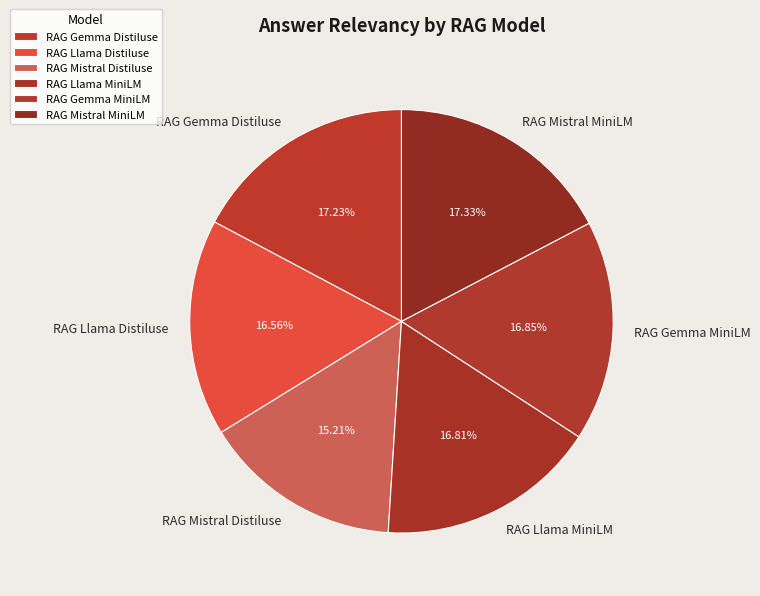

To the nearest percent, what is the difference between the RAG Mistral Distiluse and RAG Gemma Distiluse slice percentages?

2%